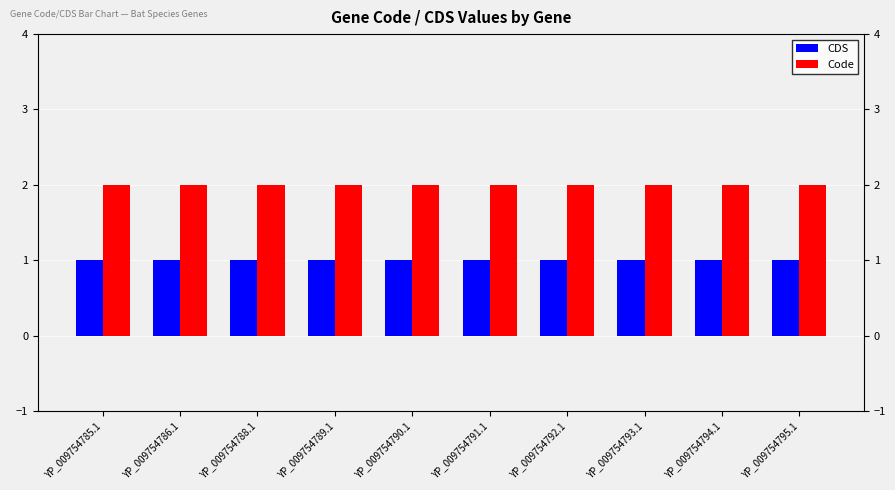

Are the bars grouped side by side (vs. stacked)?

Yes